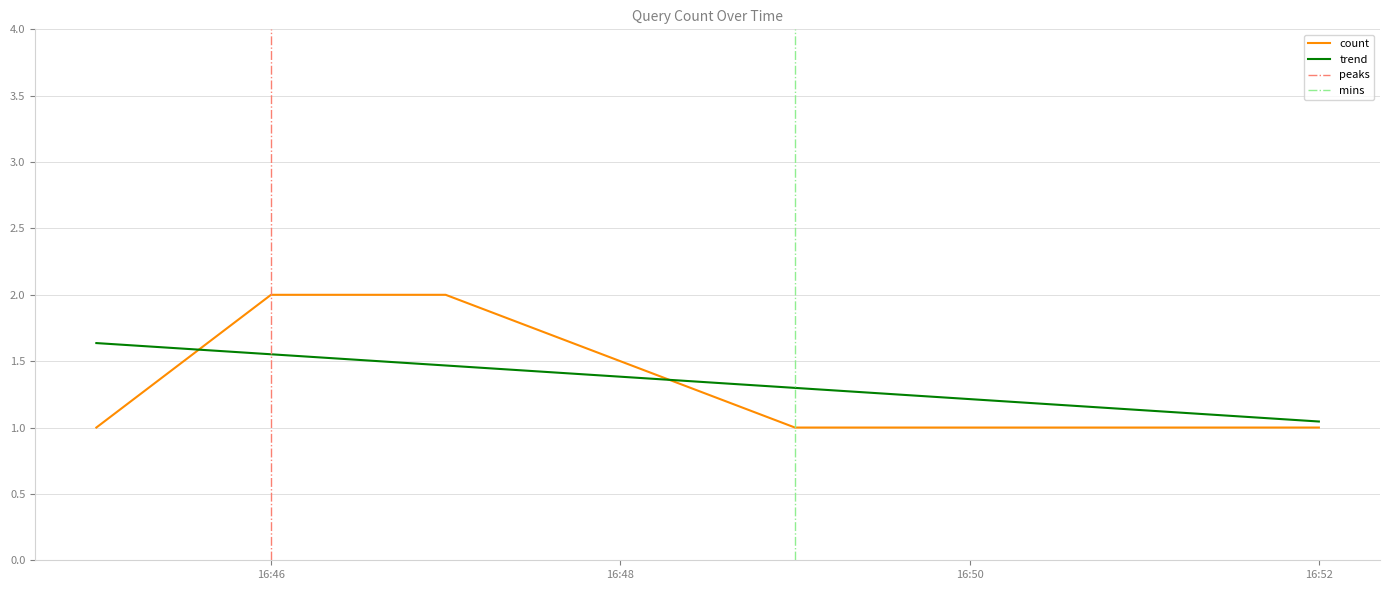

What is the minimum value shown in the chart?

1